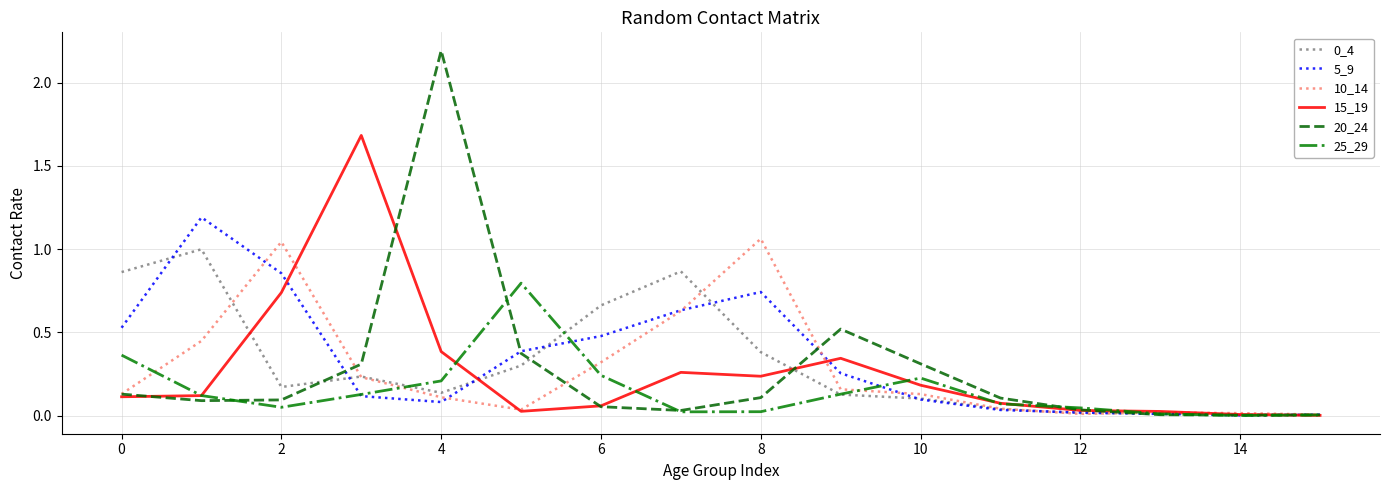

Does the chart display data point markers on the line(s)?

No